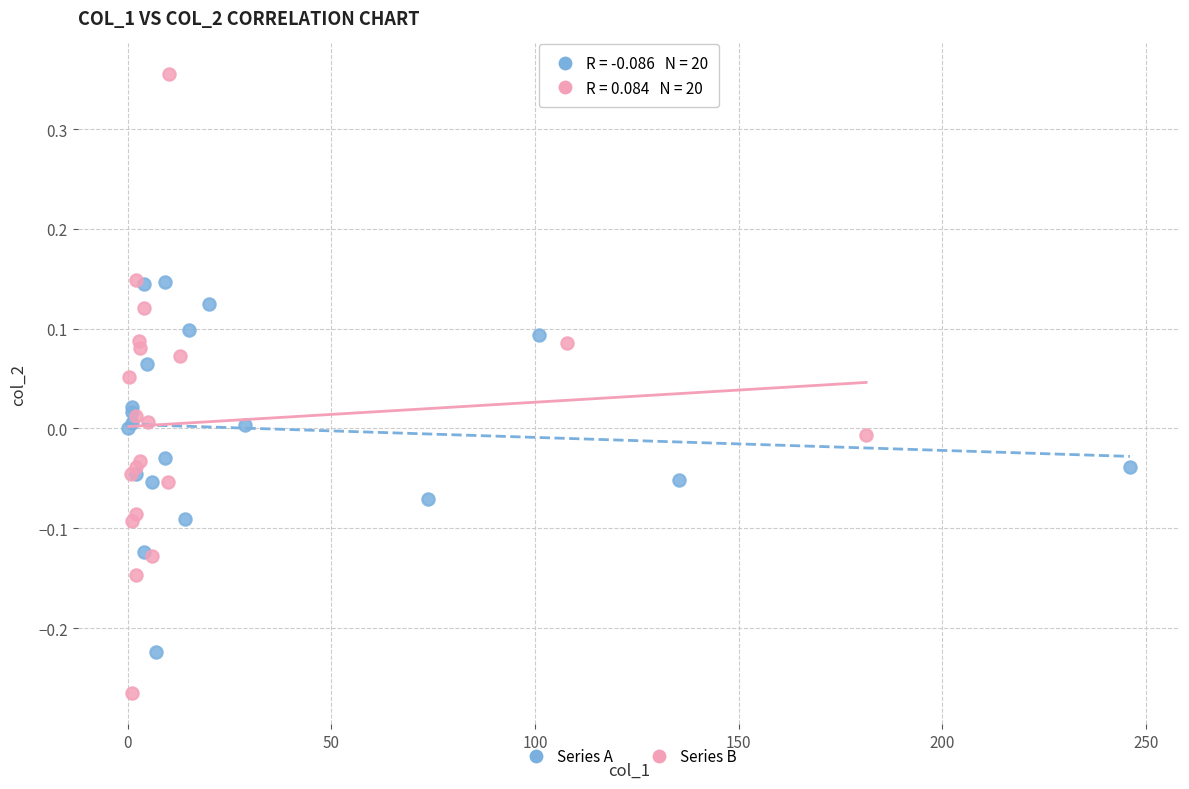

Which series contains the lowest Y value?

Series B